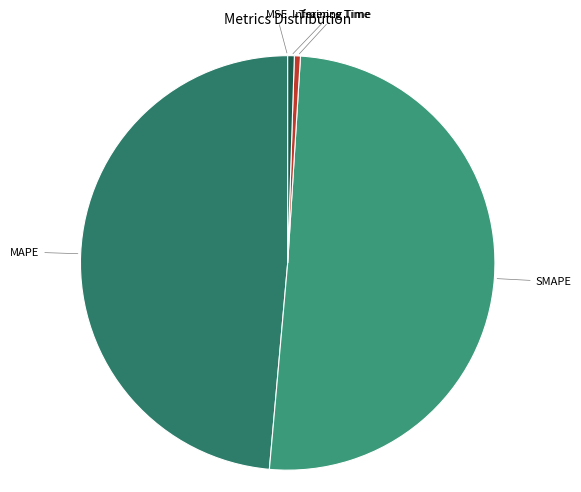

Rank the categories by value from highest to lowest.

SMAPE, MAPE, Inference Time, Training Time, MSE